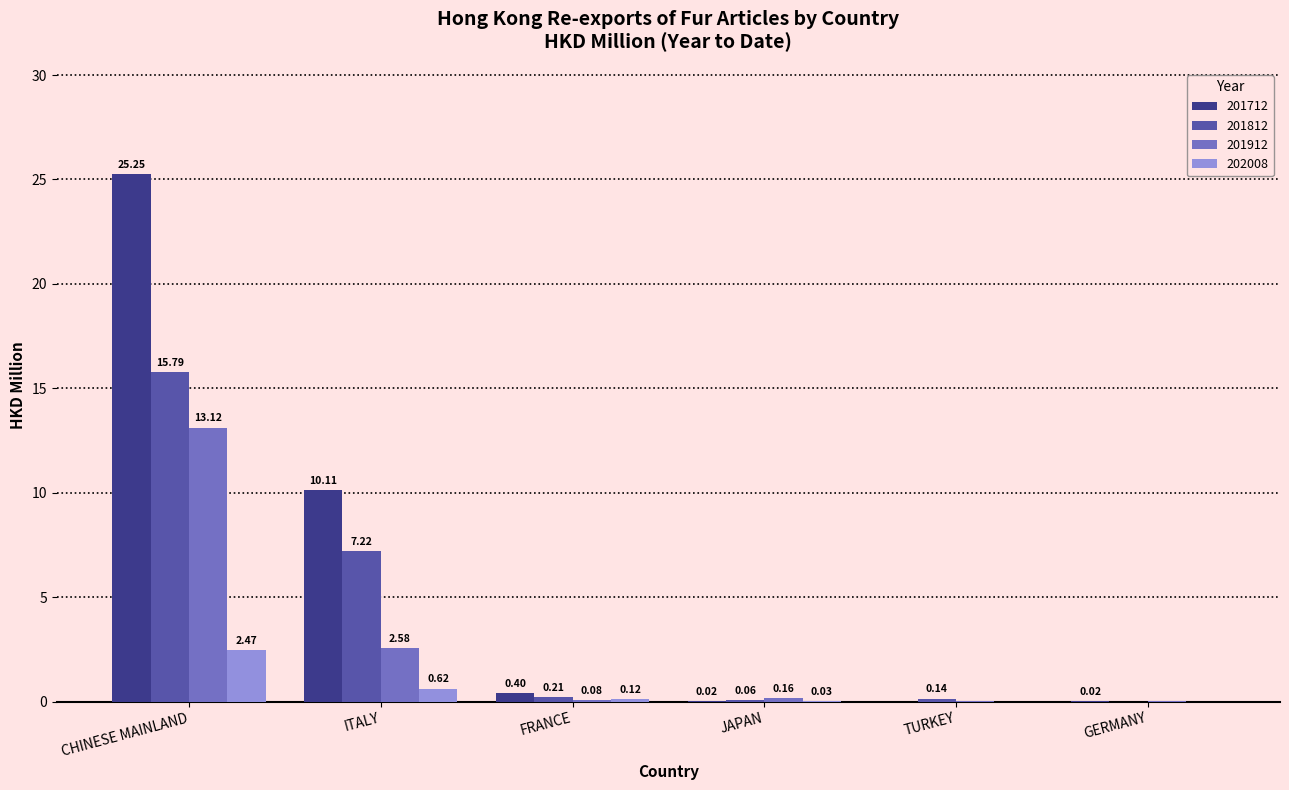

At which label does 202008 reach its peak?

CHINESE MAINLAND